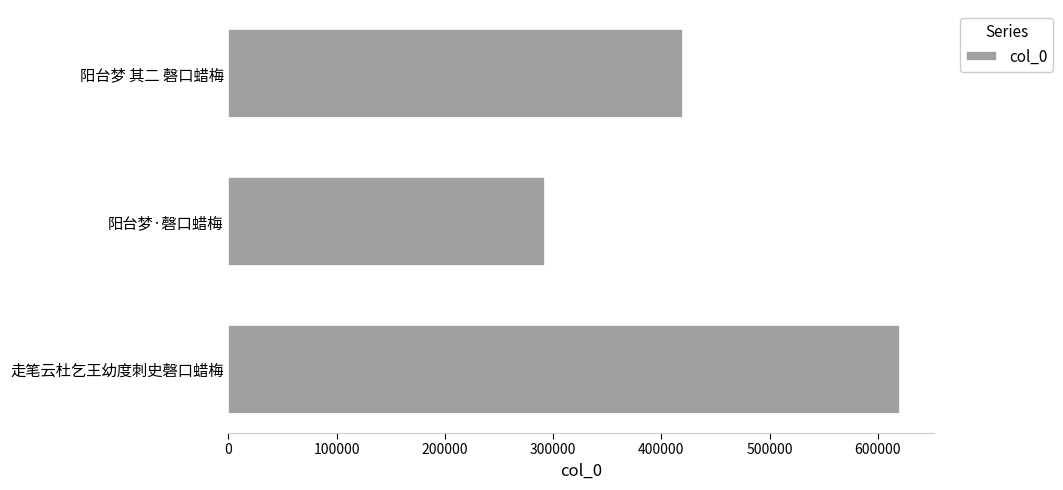

What is the label of the 3rd bar from the bottom?

阳台梦 其二 磬口蜡梅